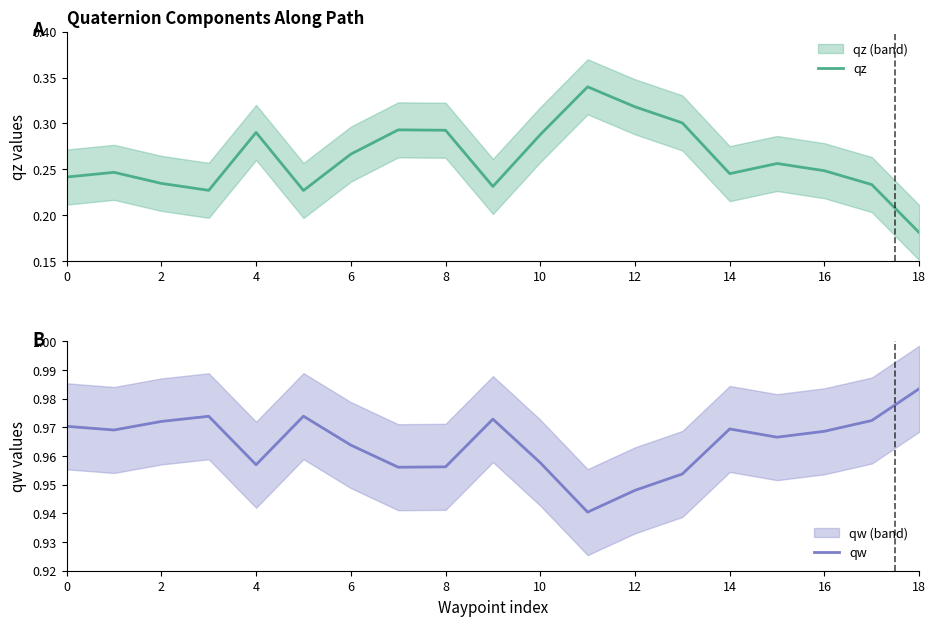

How many qw values are between 0 and 1?

19